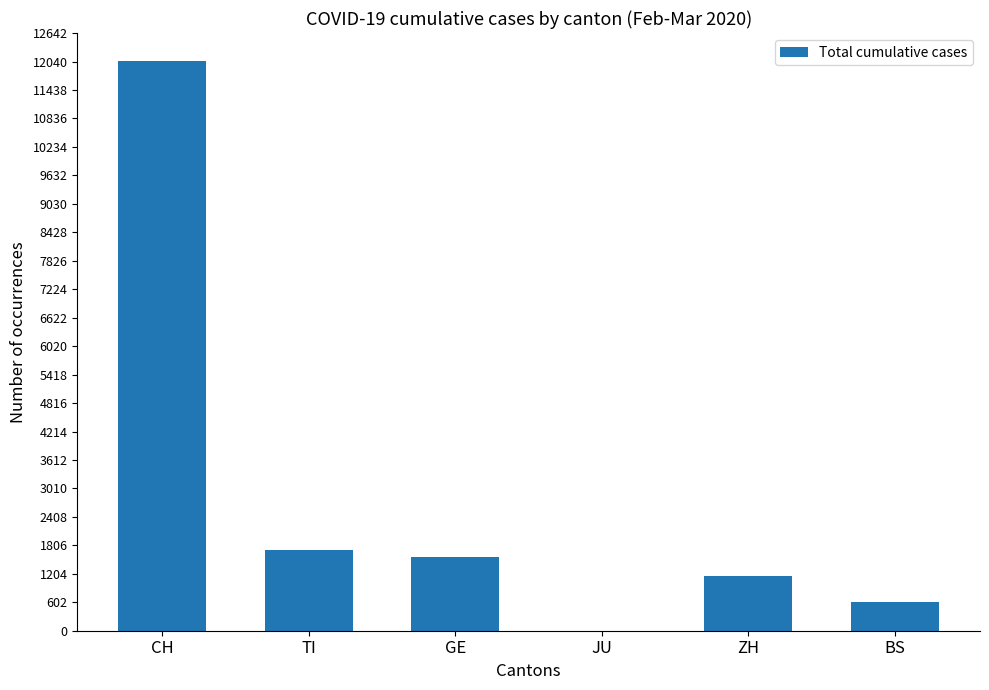

Reading left to right, transcribe all the data shown in this chart.

CH=12042	TI=1712	GE=1556	JU=0	ZH=1166	BS=600